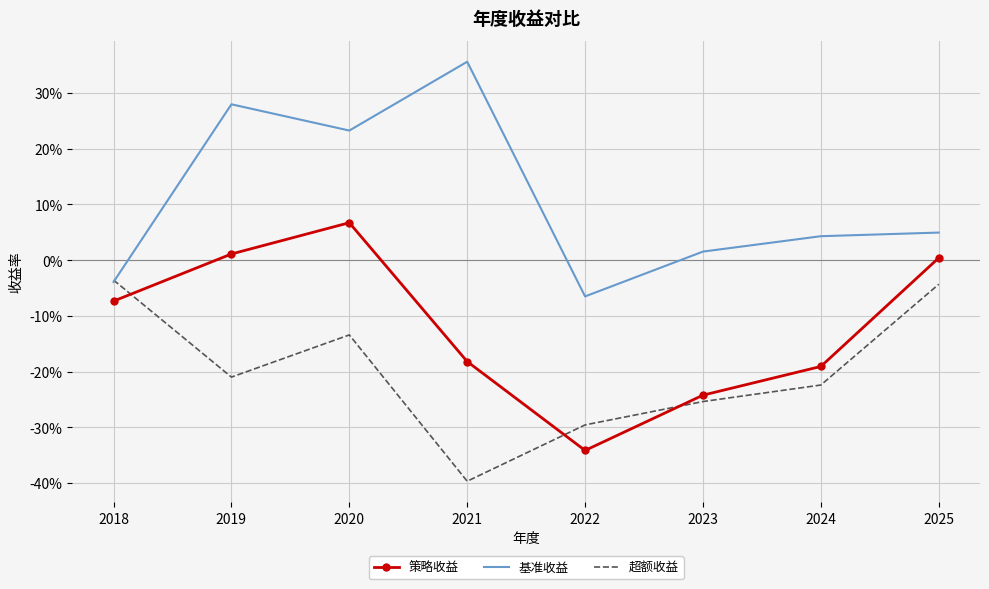

Read the 超额收益 value at 2023.

-0.3